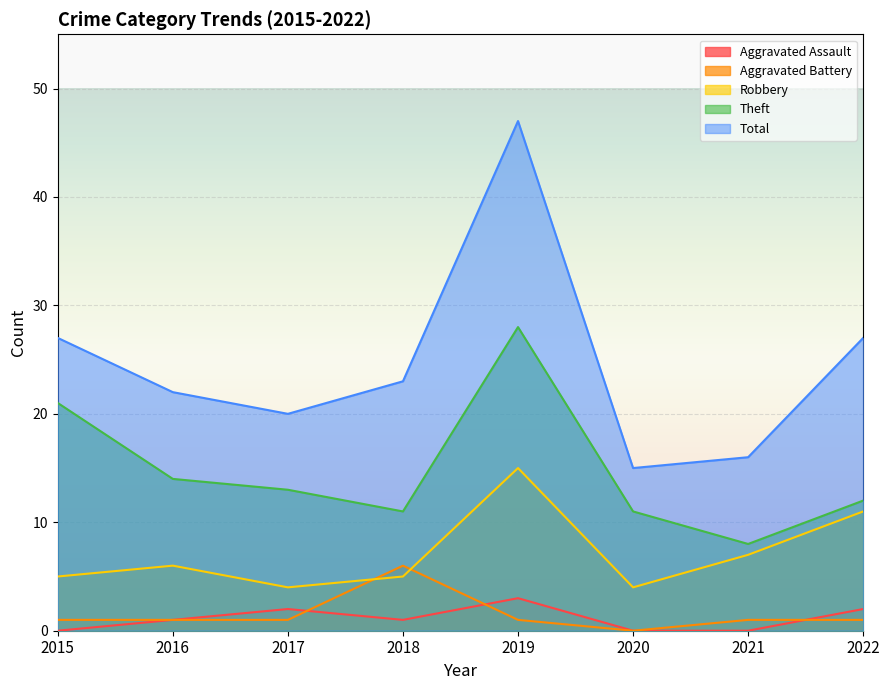

Where is the first local minimum for Aggravated Battery?

2020